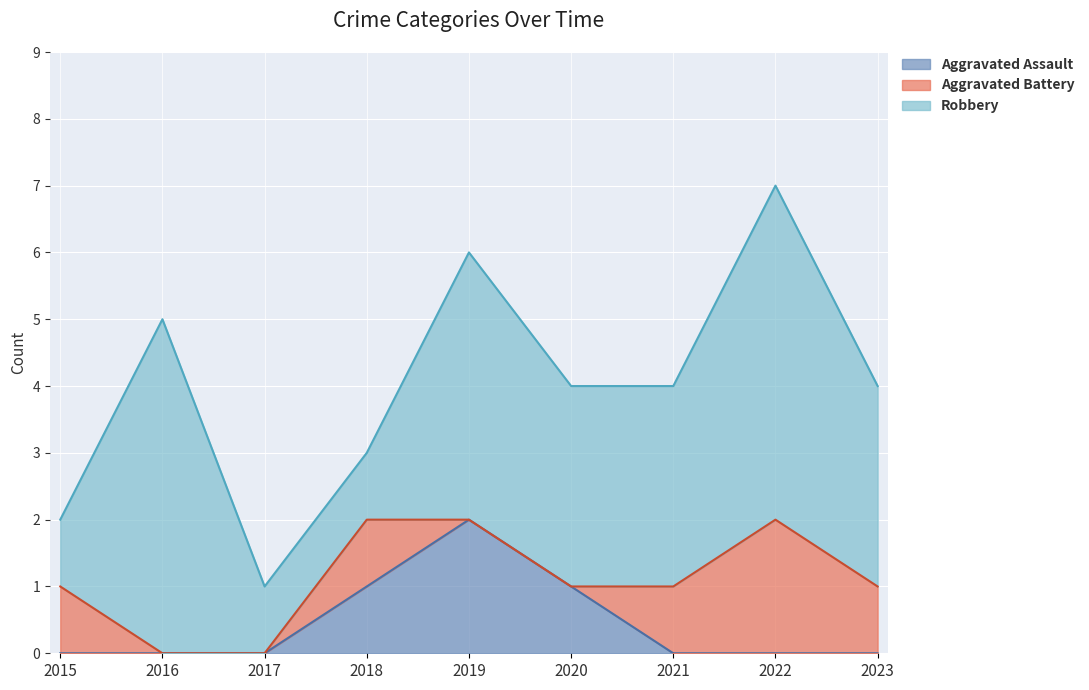

Count the number of data series in this chart.

3